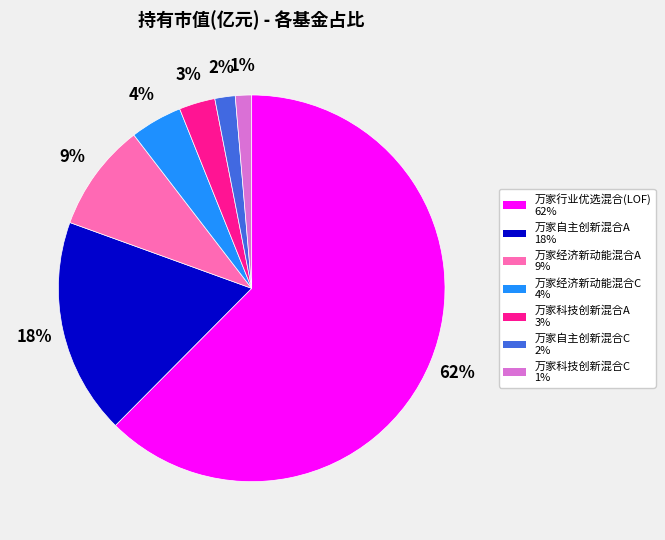

The 万家经济新动能混合C slice represents 4% of the pie. True or false?

True